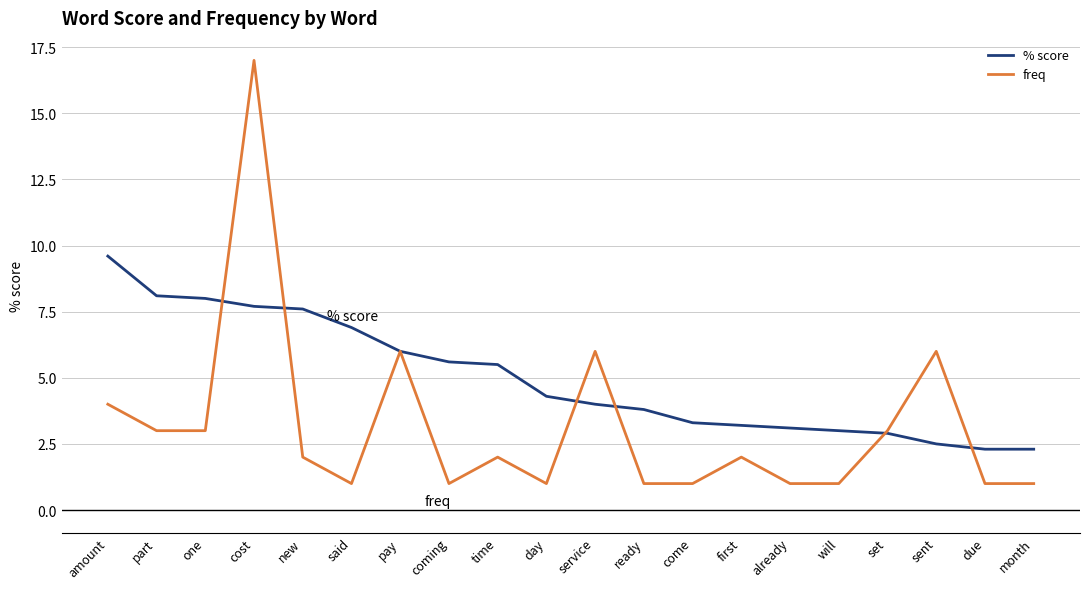

At which category does the chart reach its peak across all series?

cost